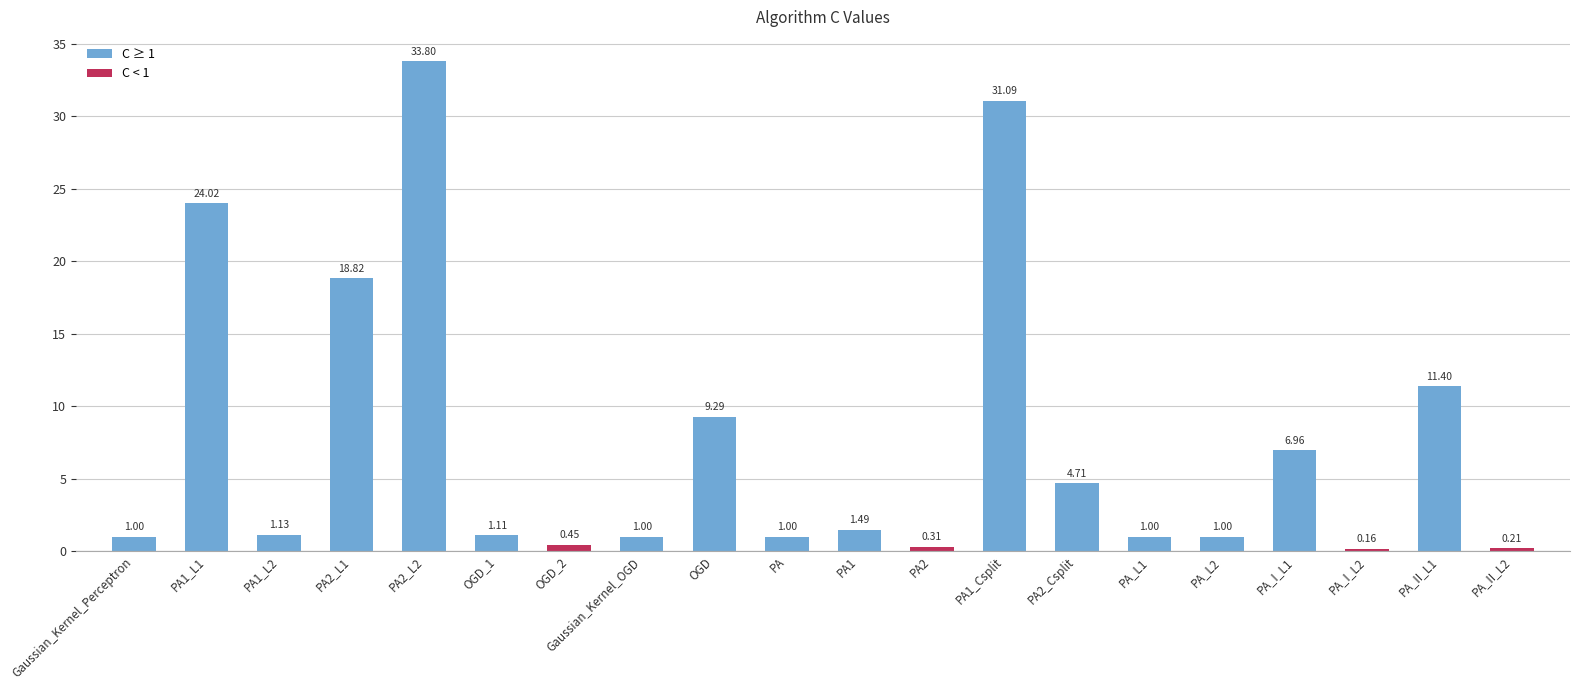

Between PA2_L1 and PA_L1, which is larger?

PA2_L1